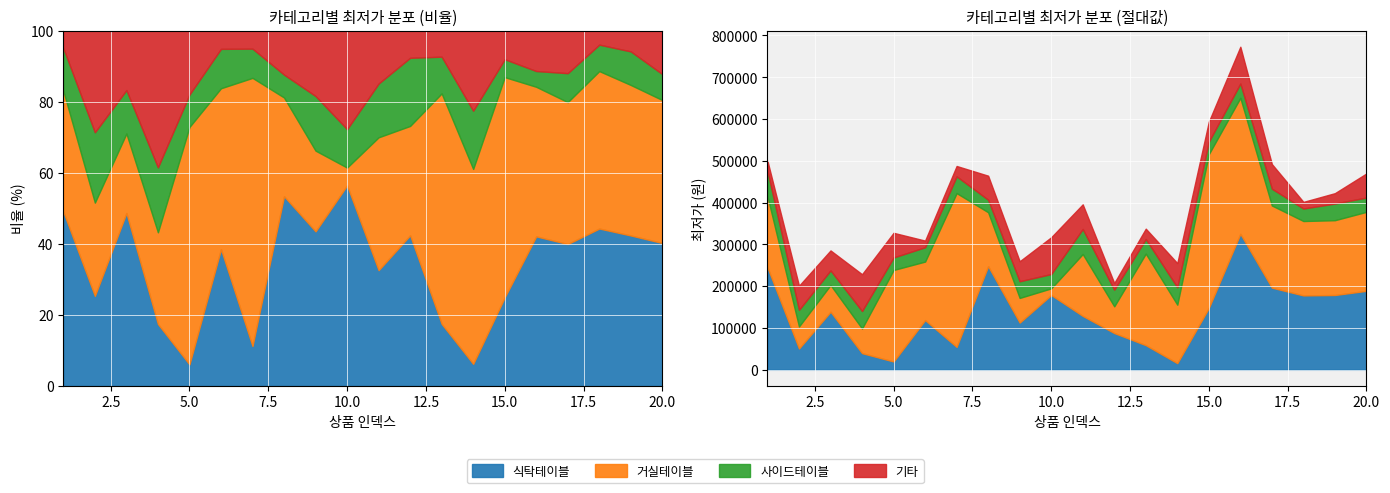

What is the value of the 식탁테이블 point at the 13th from the left?

59000